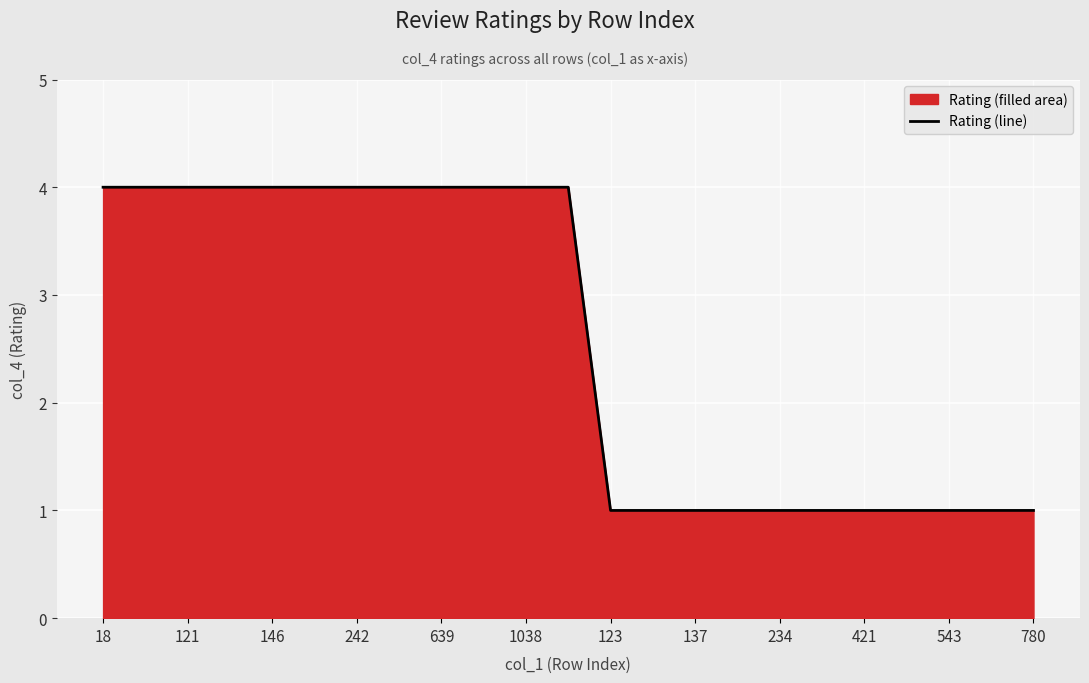

What is the value of the 12th point from the left?

4